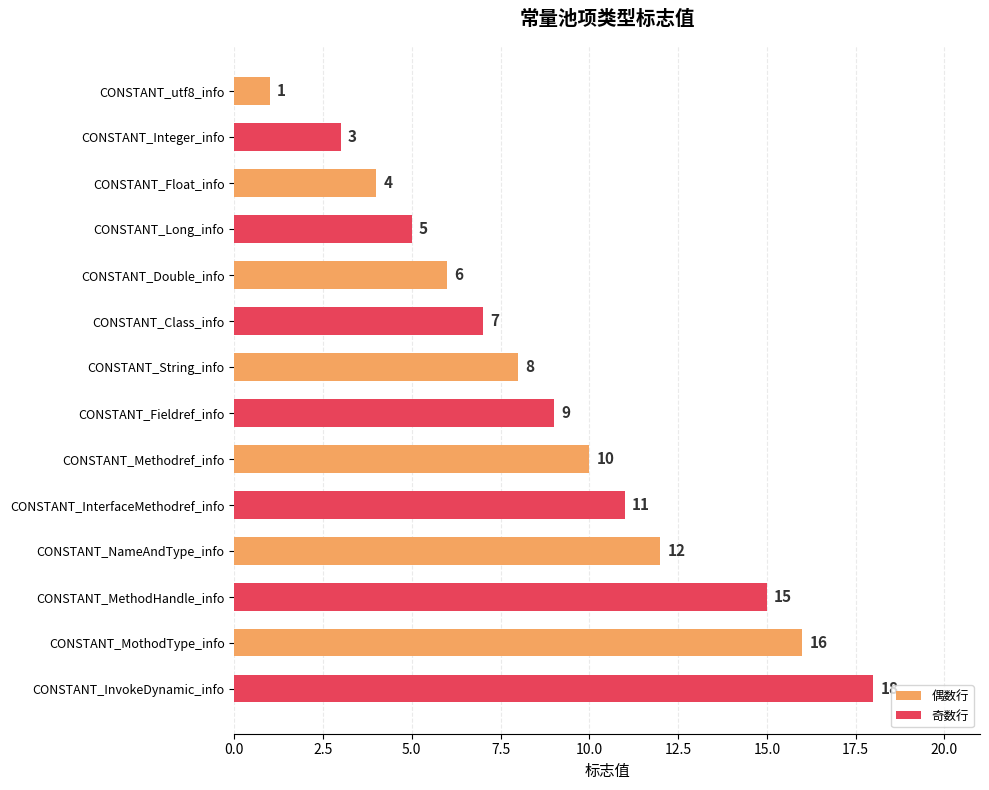

Read the value at CONSTANT_String_info.

8